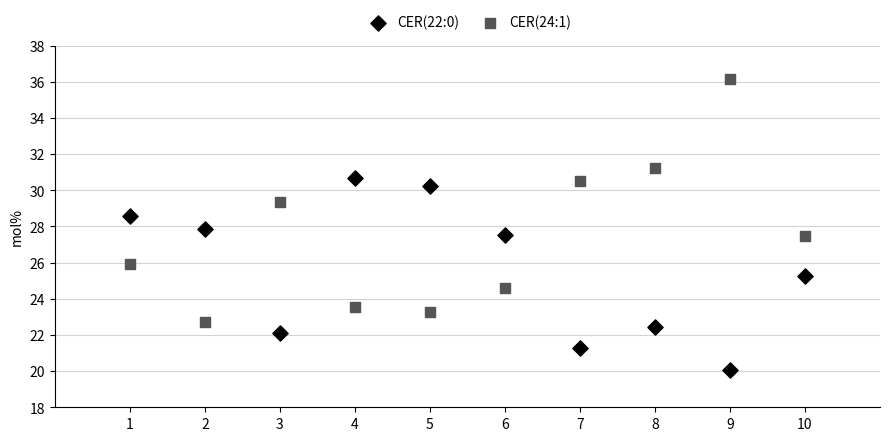

Across all data points, what is the range of X values (max minus min)?

9.0